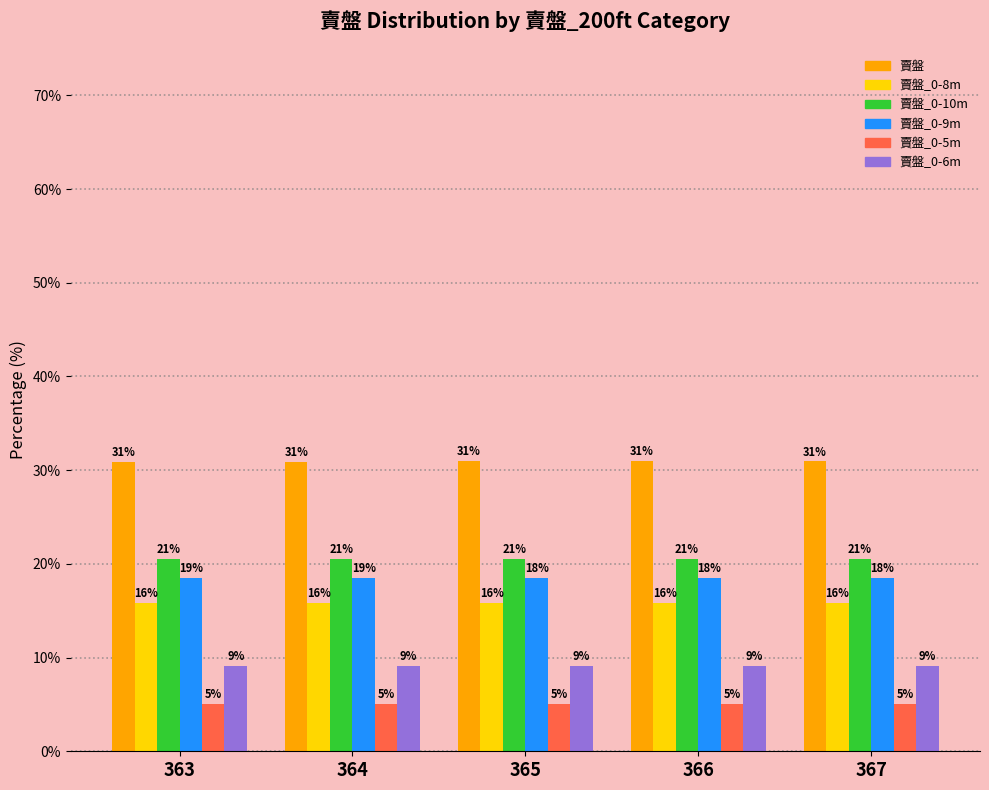

The 賣盤_0-5m series shows 2.2 at 367. True or false?

False